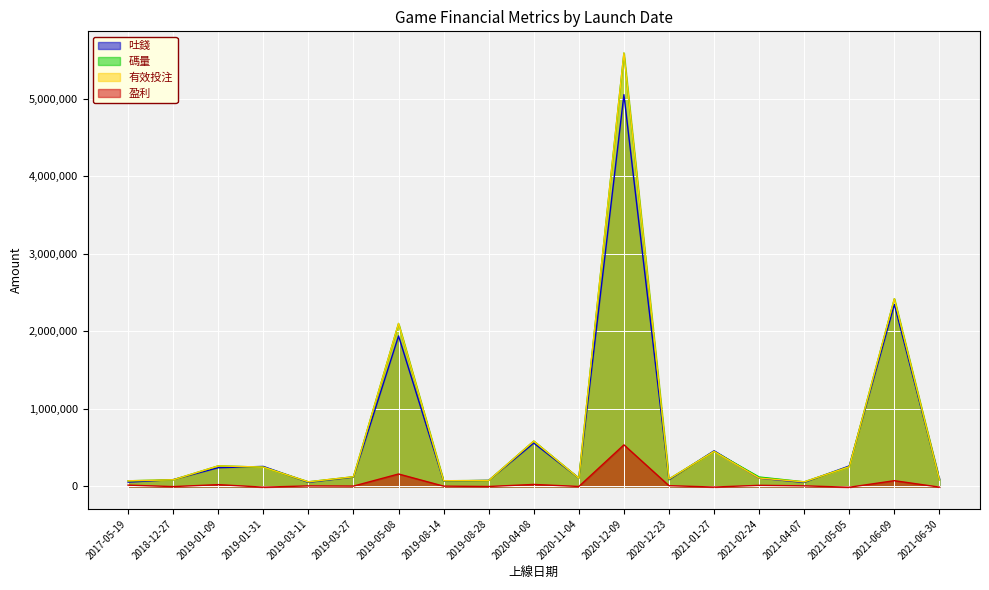

Is it true that 吐錢 equals 15964.7 at 2019-08-14?

False